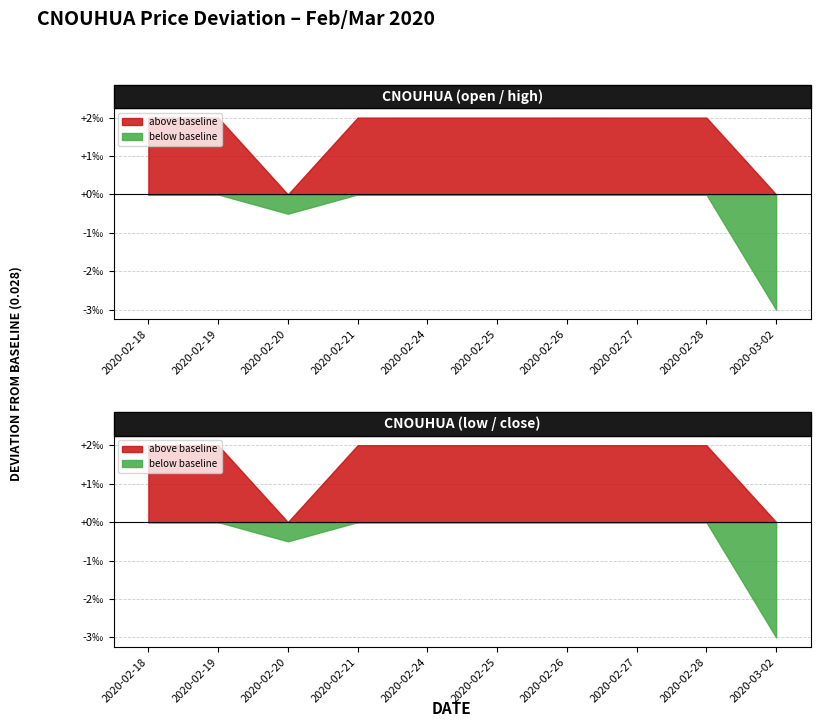

What is the label of the 9th point from the right?

2020-02-19